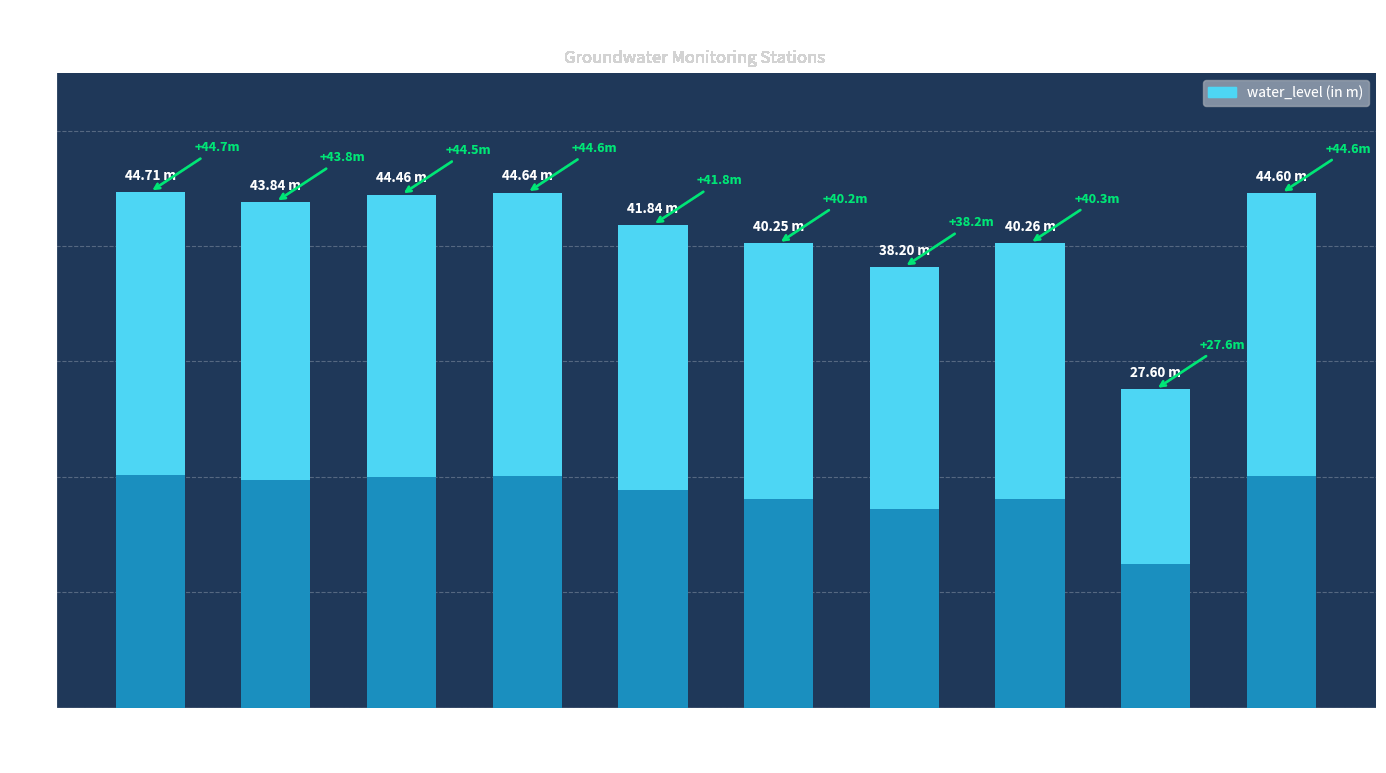

The value at Manvi-Pz is 27.6. True or false?

True